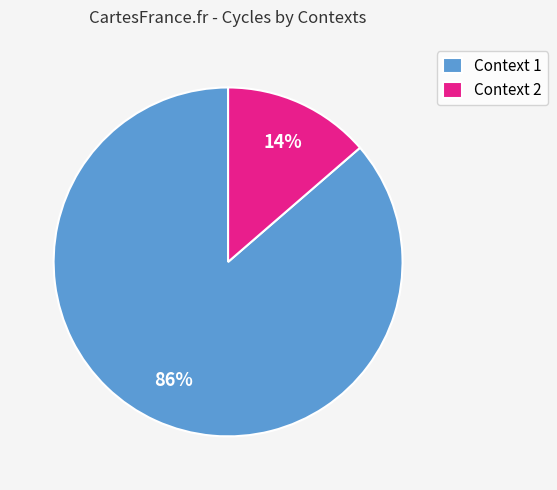

To the nearest percent, what percentage of the pie is Context 2?

14%